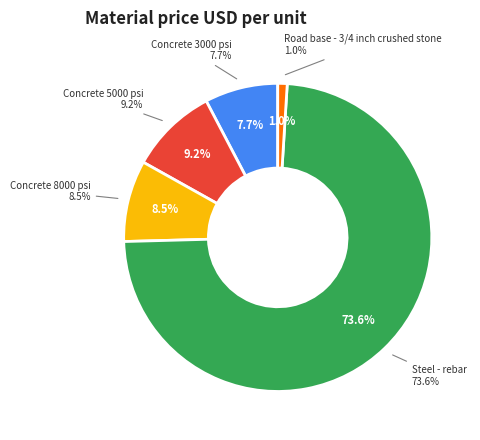

To the nearest percent, what portion does Concrete 8000 psi represent?

9%